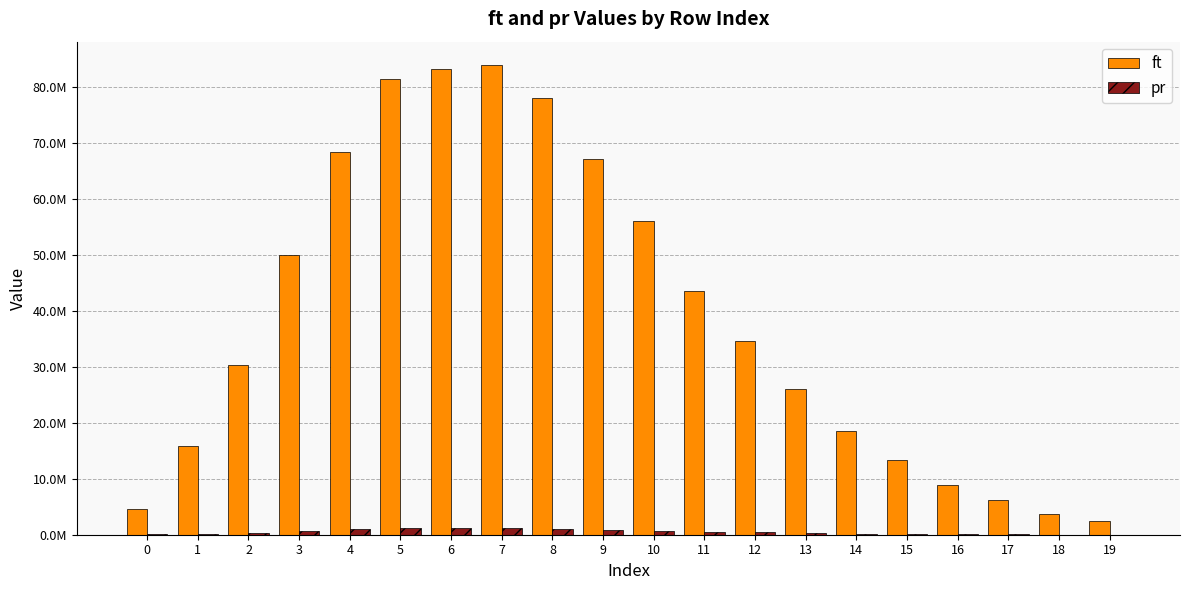

Are the bars grouped side by side (vs. stacked)?

Yes